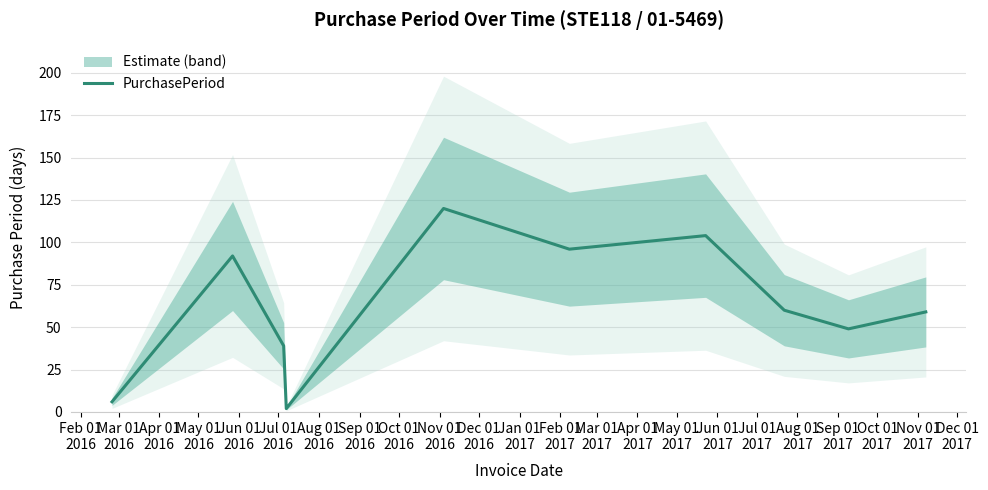

What is the maximum value for PurchasePeriod?

120